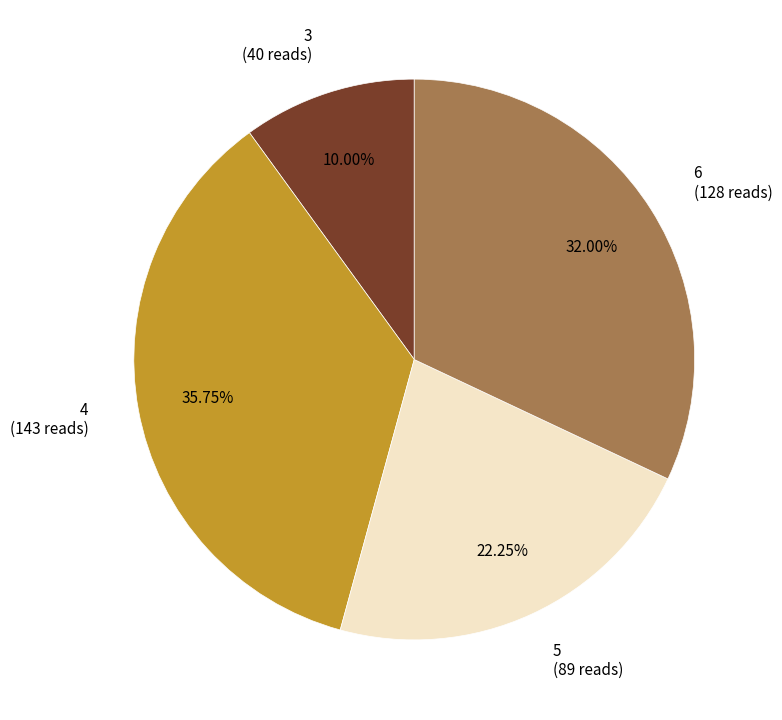

Is 6 the majority of the pie?

No